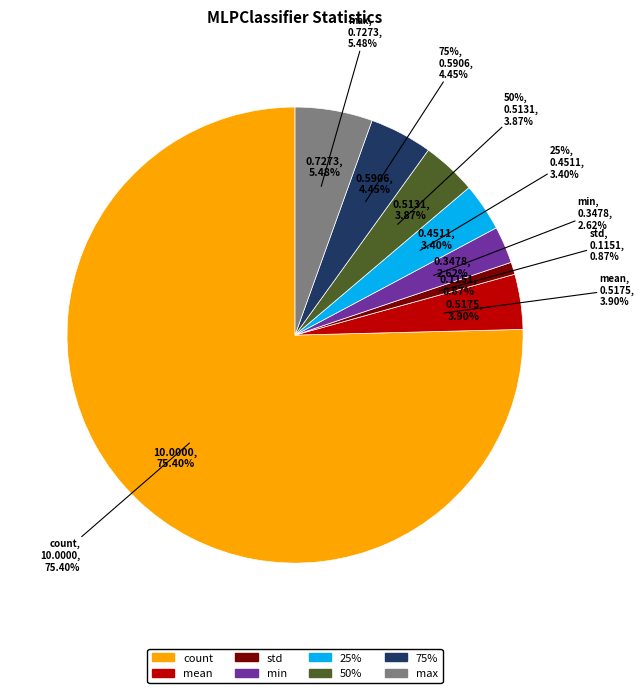

To the nearest percent, what percentage of the pie is min?

3%